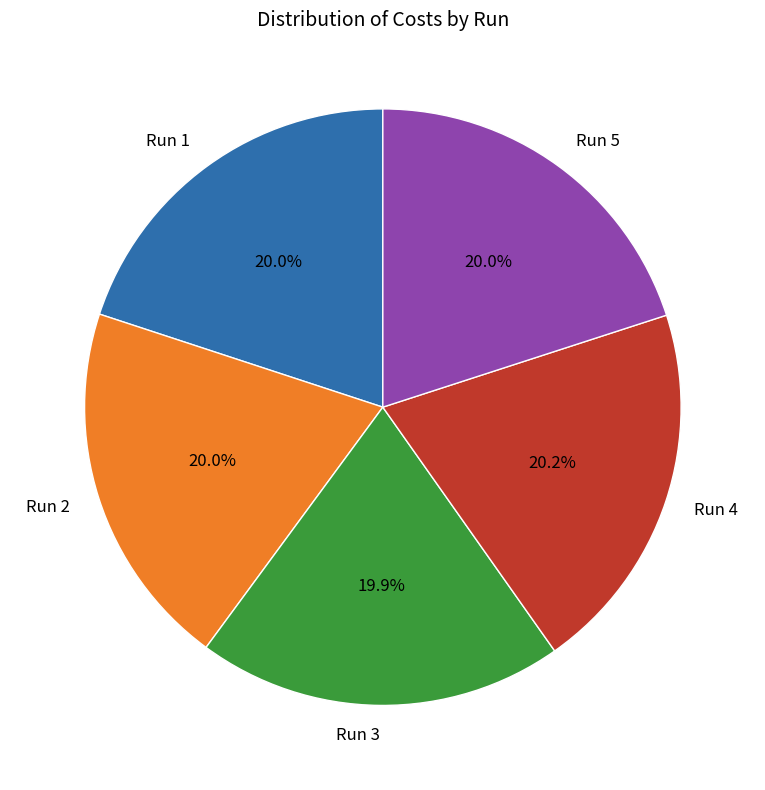

What percentage is the Run 2 slice, to the nearest percent?

20%